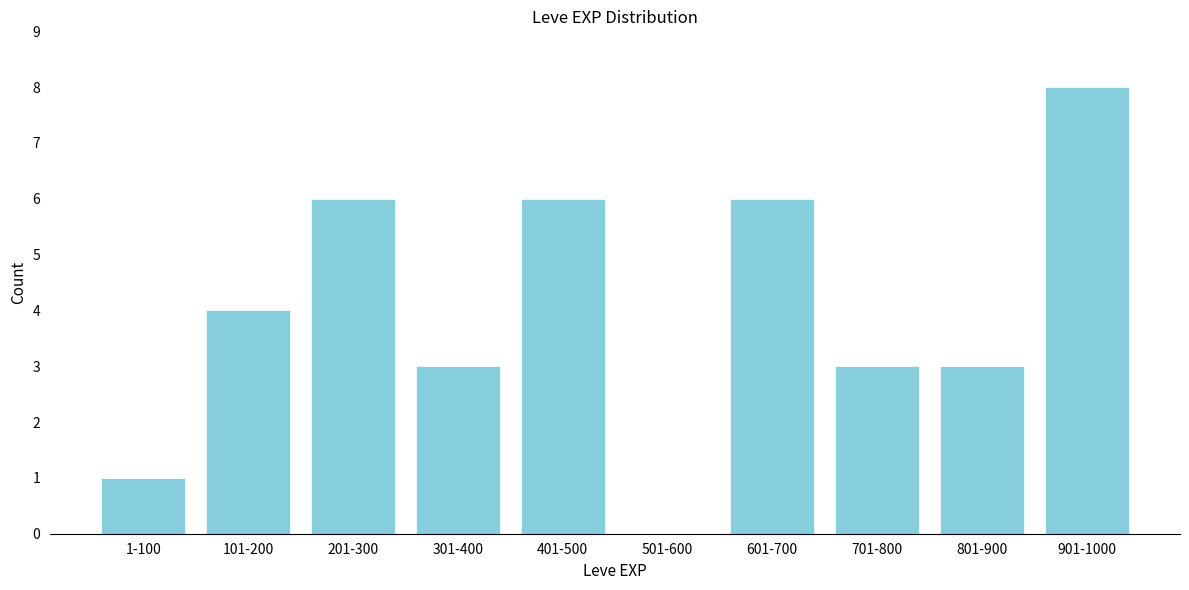

Reading left to right, what are all the values shown in this chart?

1-100=1	101-200=4	201-300=6	301-400=3	401-500=6	501-600=0	601-700=6	701-800=3	801-900=3	901-1000=8